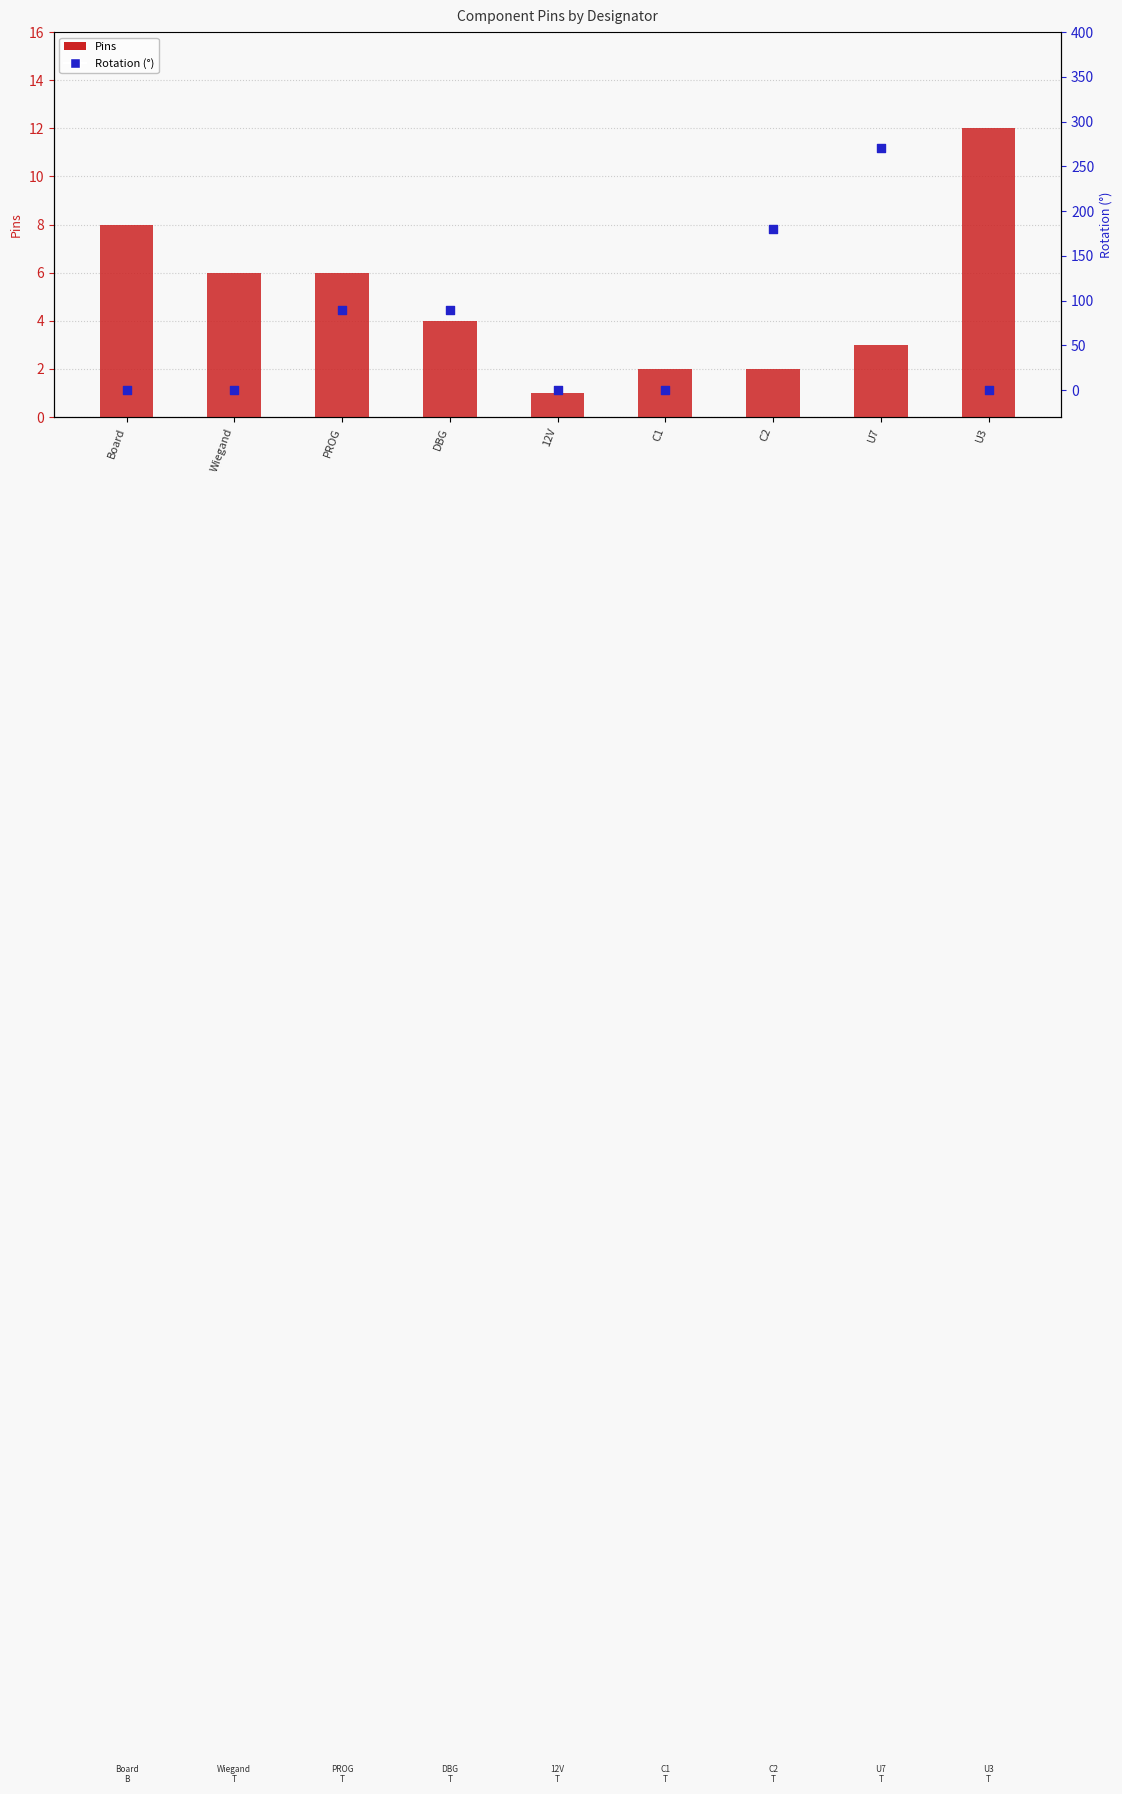

Which series reaches the minimum Y coordinate?

Rotation